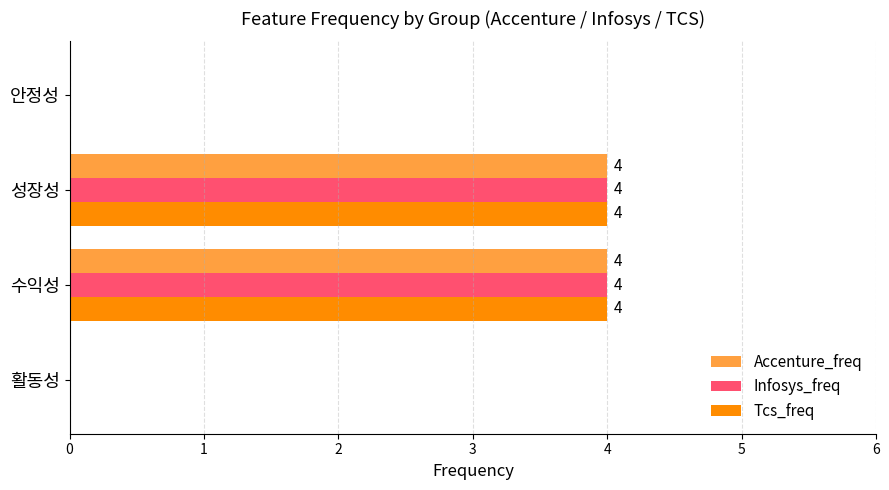

Read the Accenture_freq value at 수익성.

4